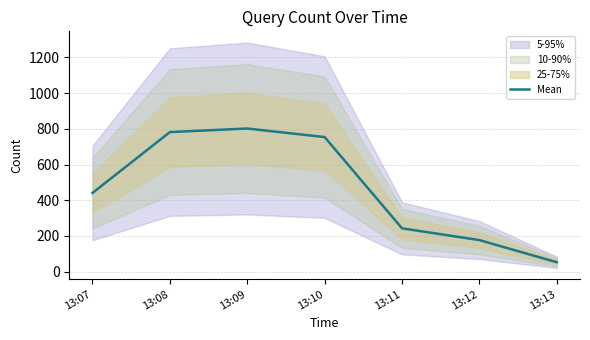

How many data points does each series have?

7